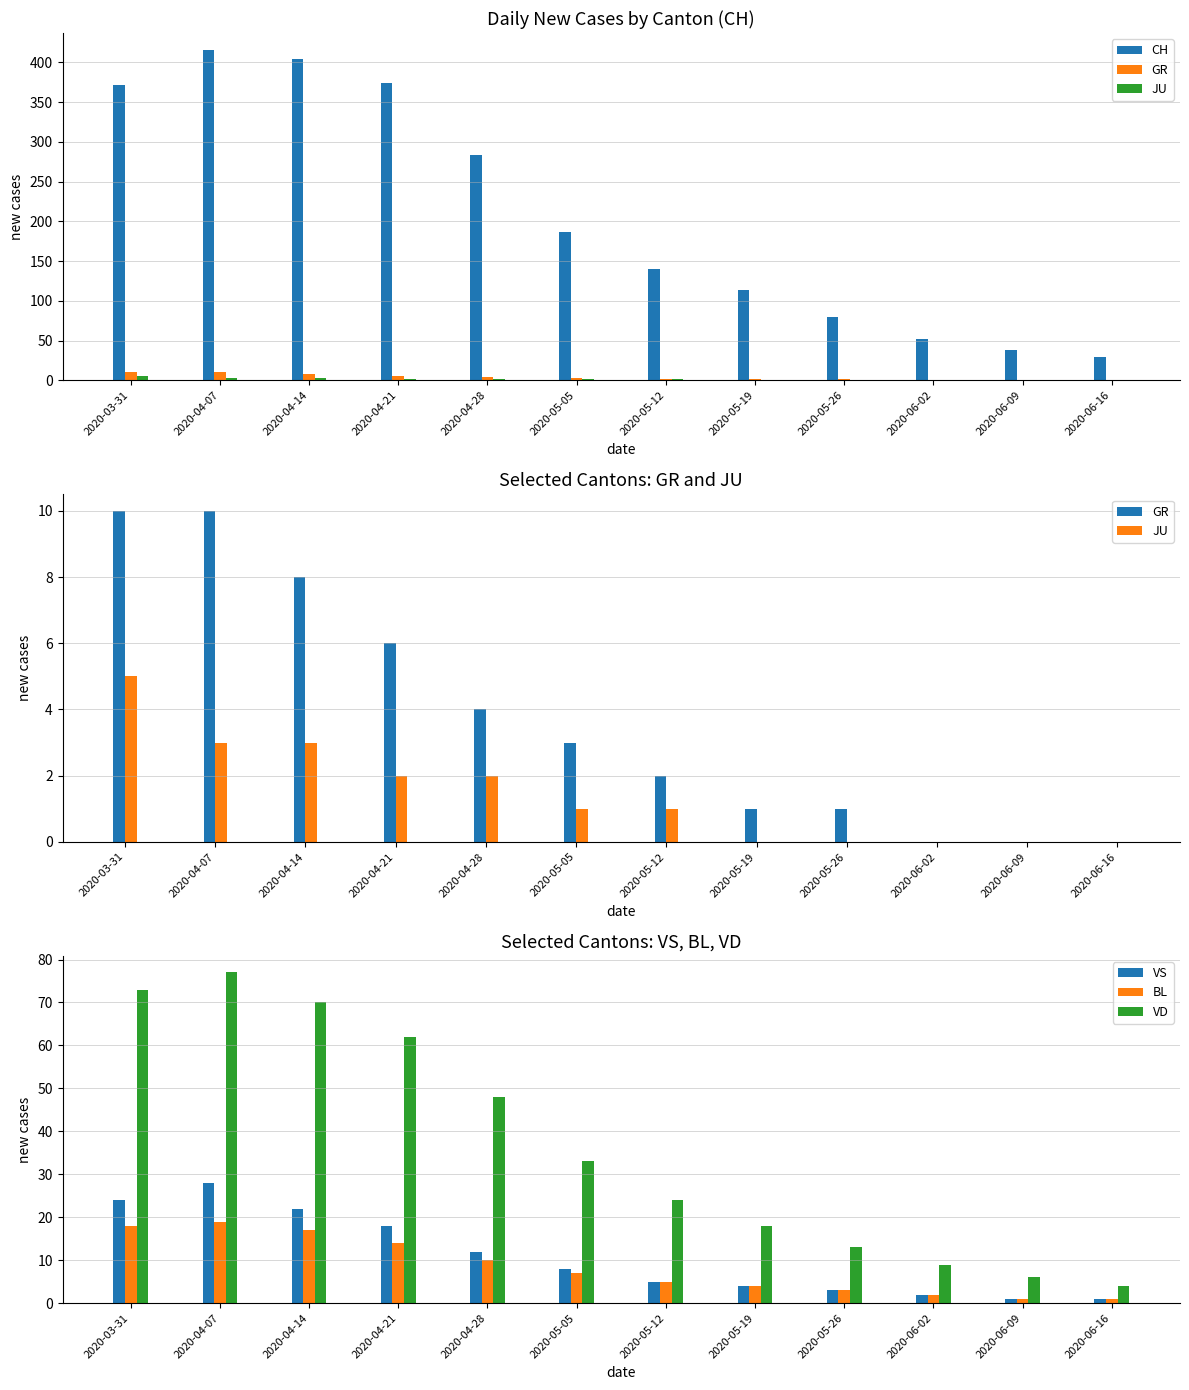

At which label does CH reach its minimum?

2020-06-16